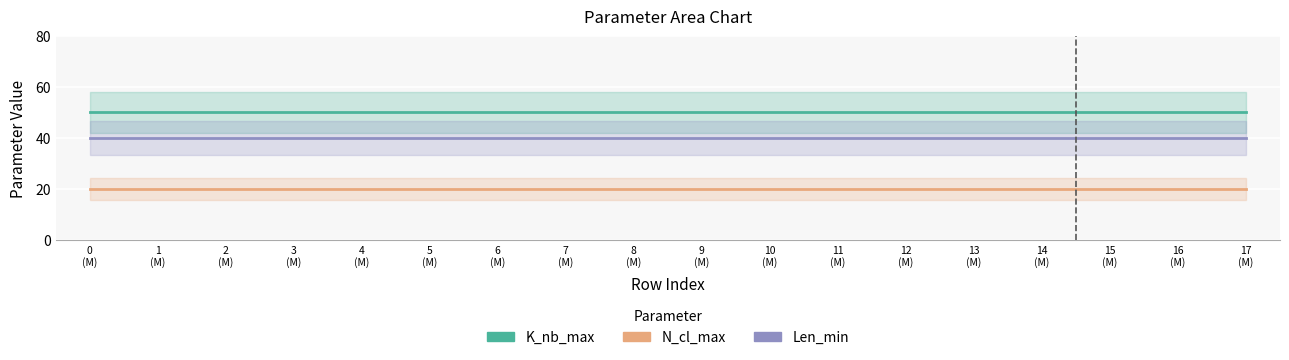

Which series has the largest total across all categories?

K_nb_max